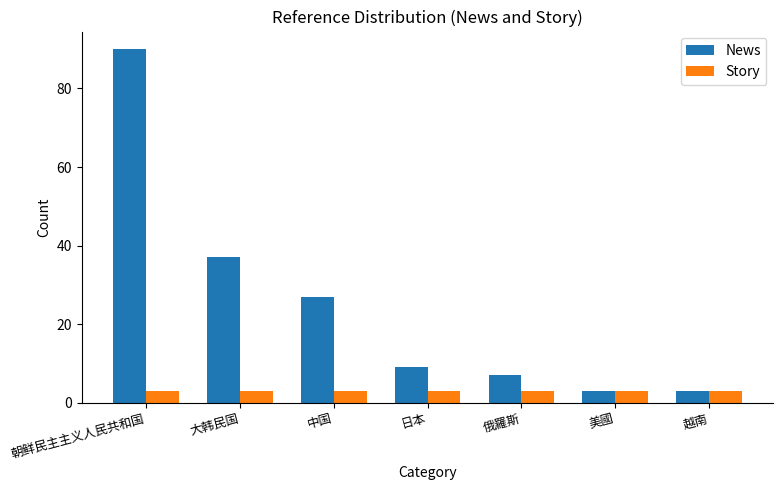

At which category is the sum across all series the highest?

朝鲜民主主义人民共和国